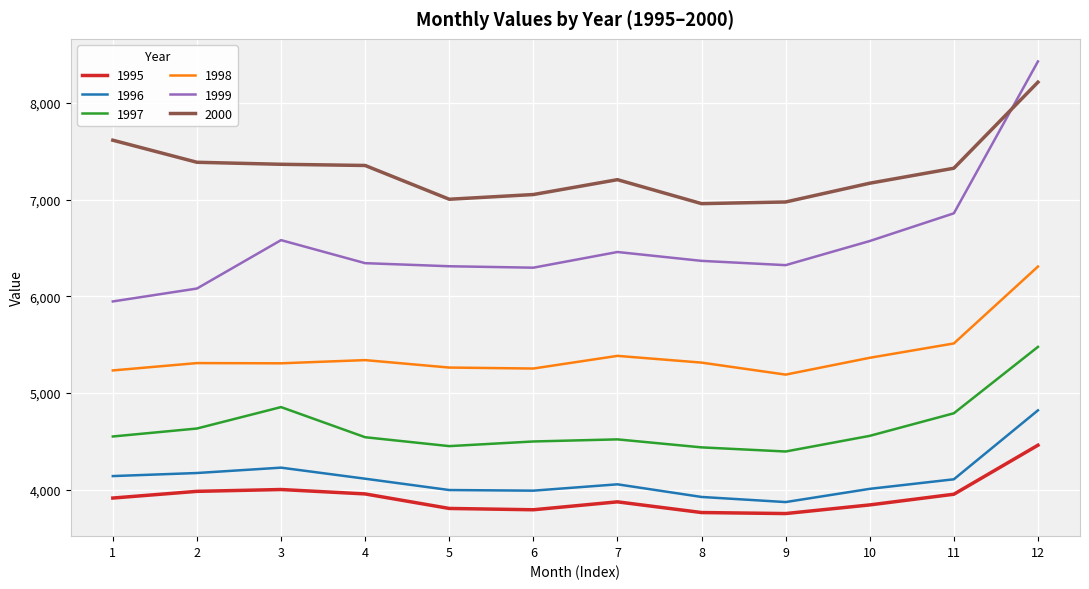

How many lines are shown in the chart?

6